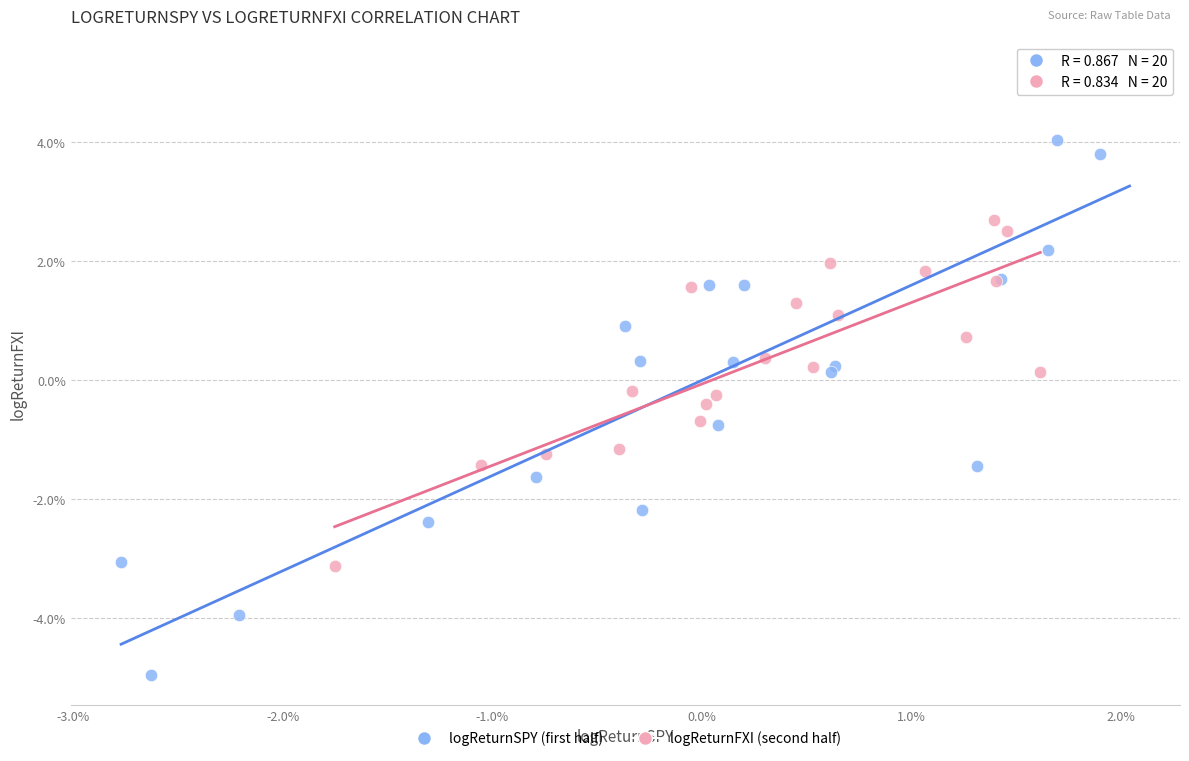

What are all the series names shown in the legend?

logReturnSPY (first half), logReturnFXI (second half)